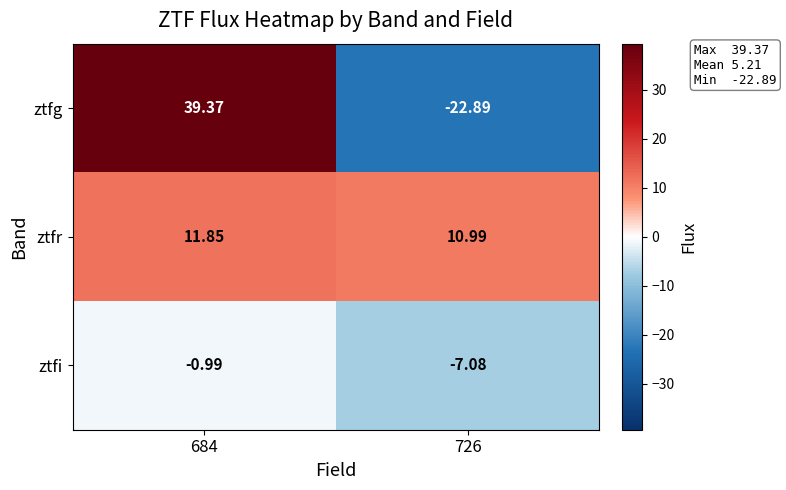

How many values in the ztfr series exceed 11?

1